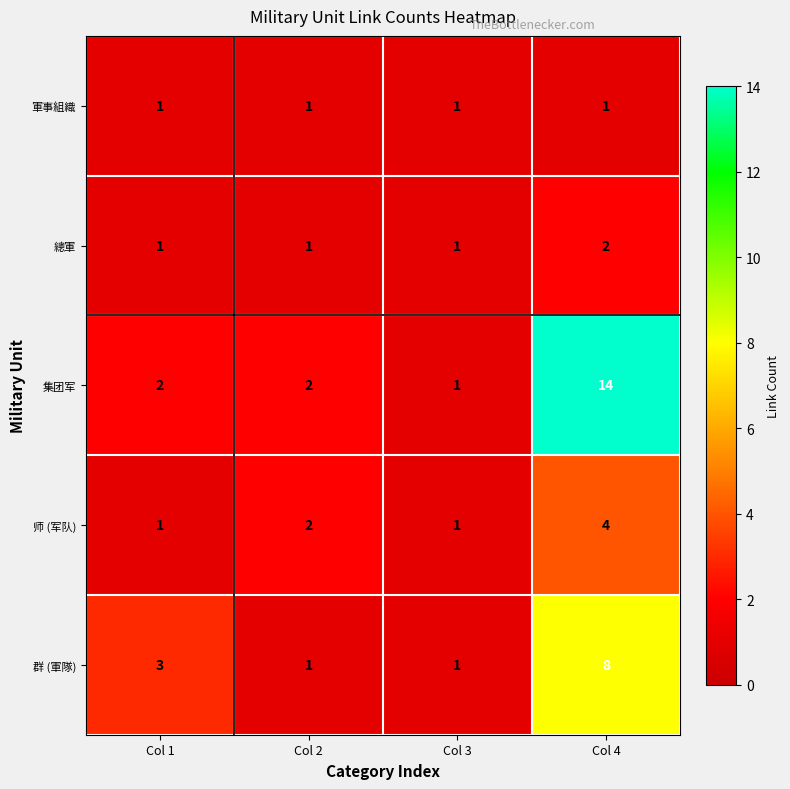

List the series in order of their peak value, highest first.

集团军, 群 (軍隊), 师 (军队), 總軍, 軍事組織